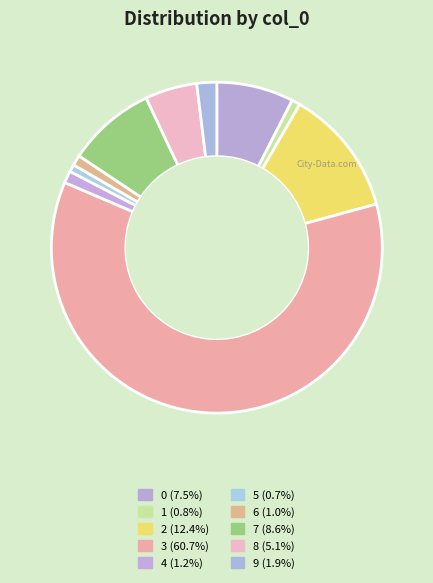

Rank the categories by value from highest to lowest.

3, 2, 7, 0, 8, 9, 4, 6, 1, 5